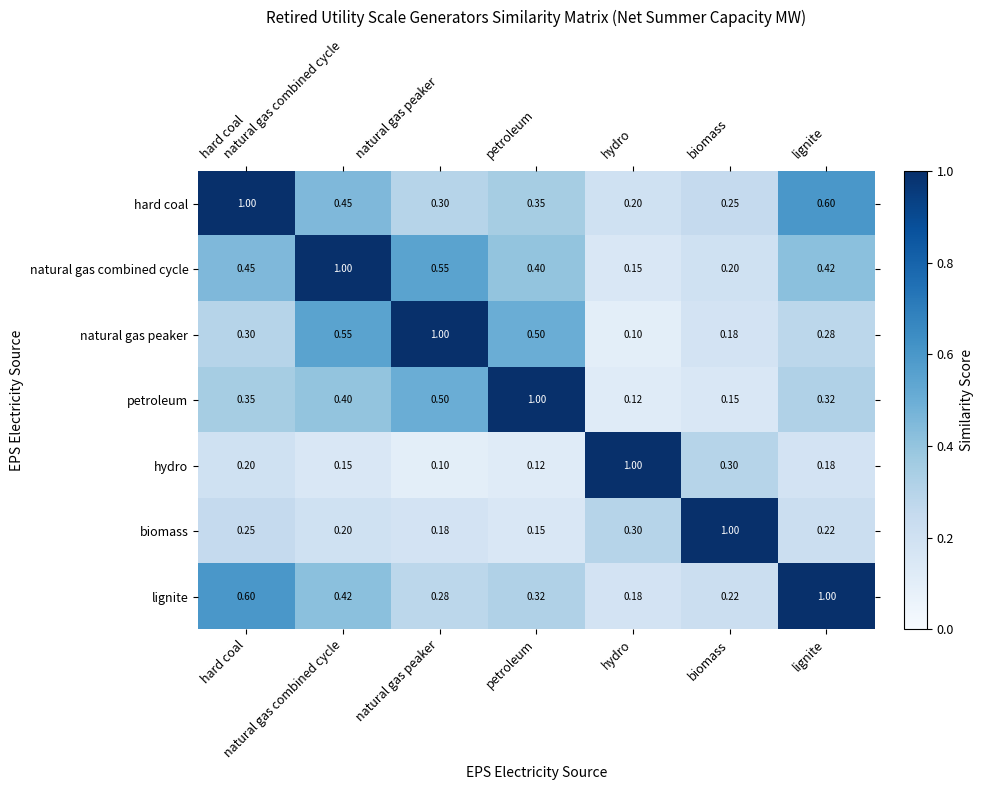

Which series has the largest total across all categories?

natural gas combined cycle